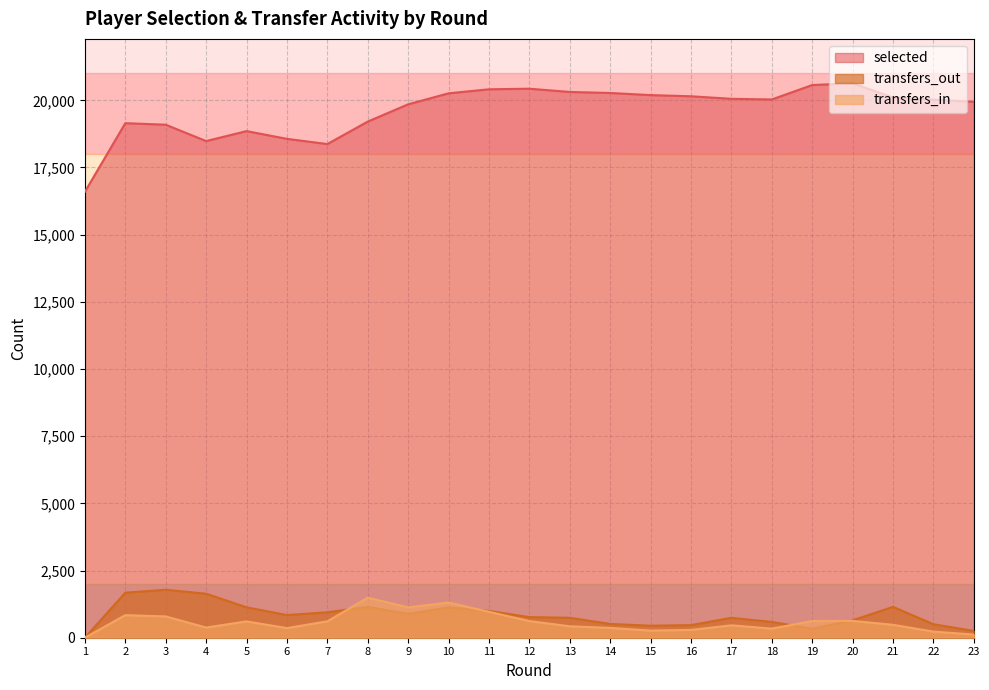

Read the selected value at 6, to the nearest 50.

18550